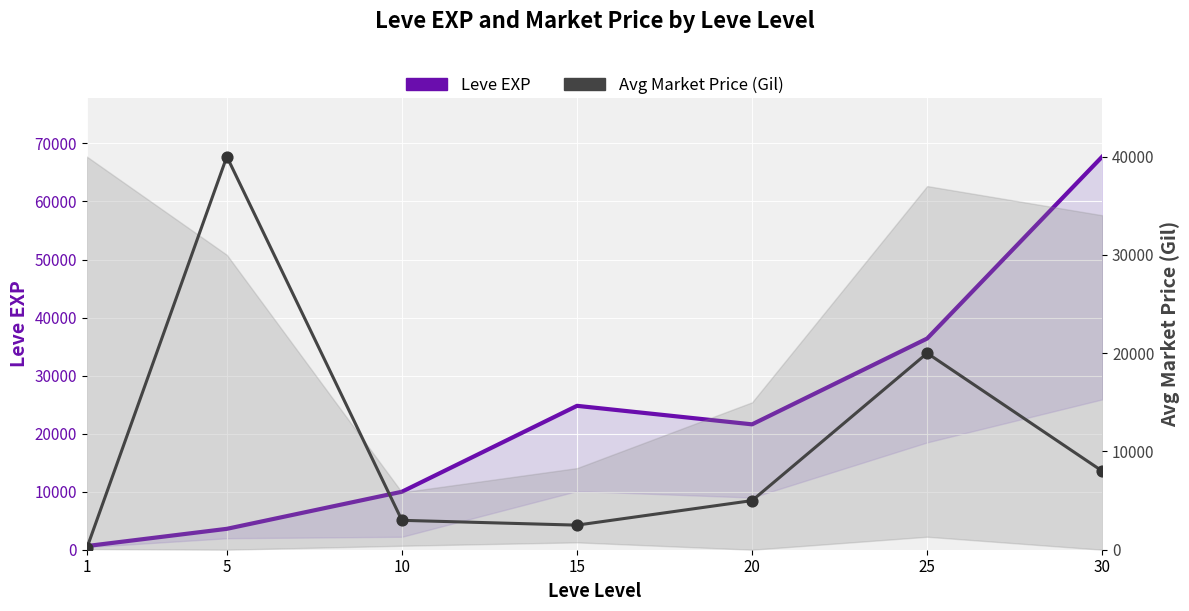

Which series has the largest total across all categories?

Leve EXP